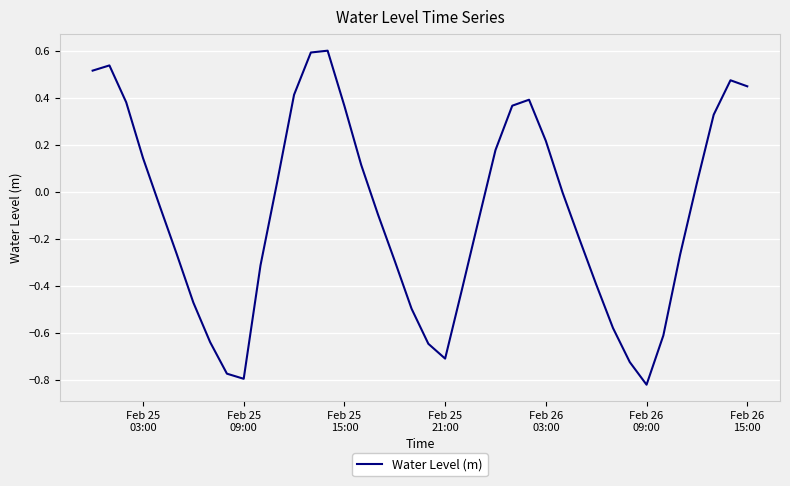

What is the maximum value shown in the chart?

0.6